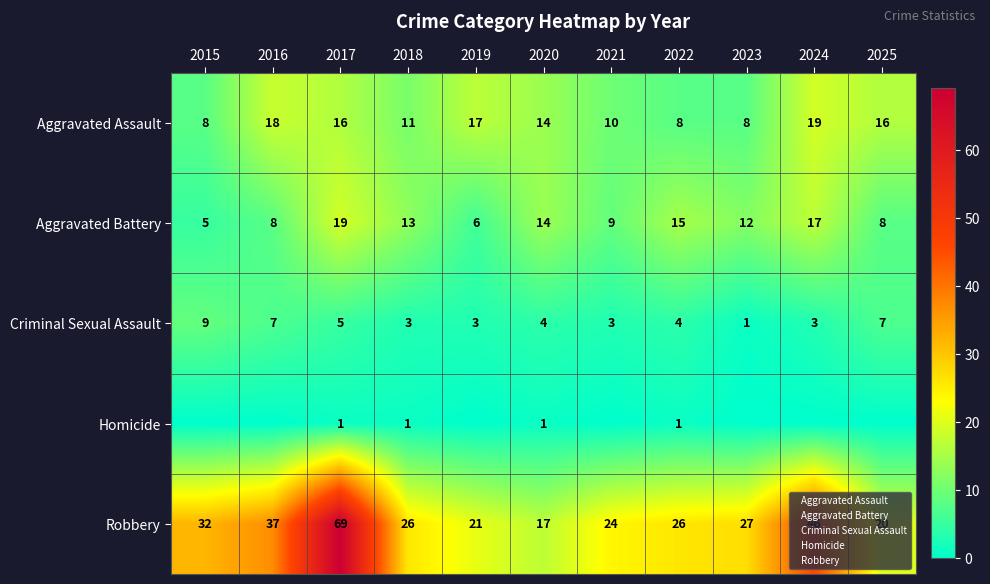

What is the spread (max minus min) of values at 2021?

24